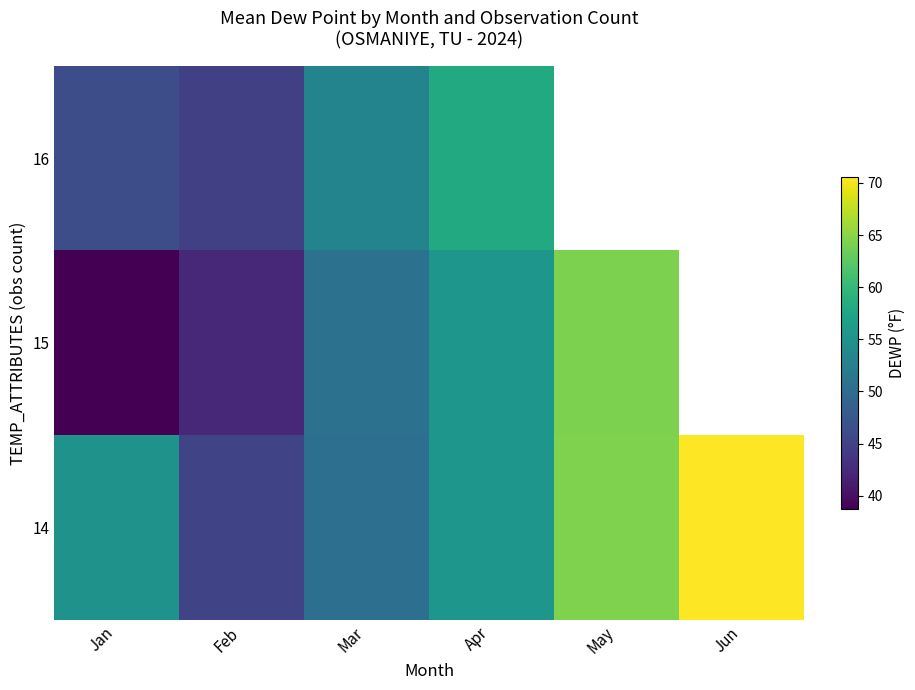

At how many categories does at least one series exceed 44?

6